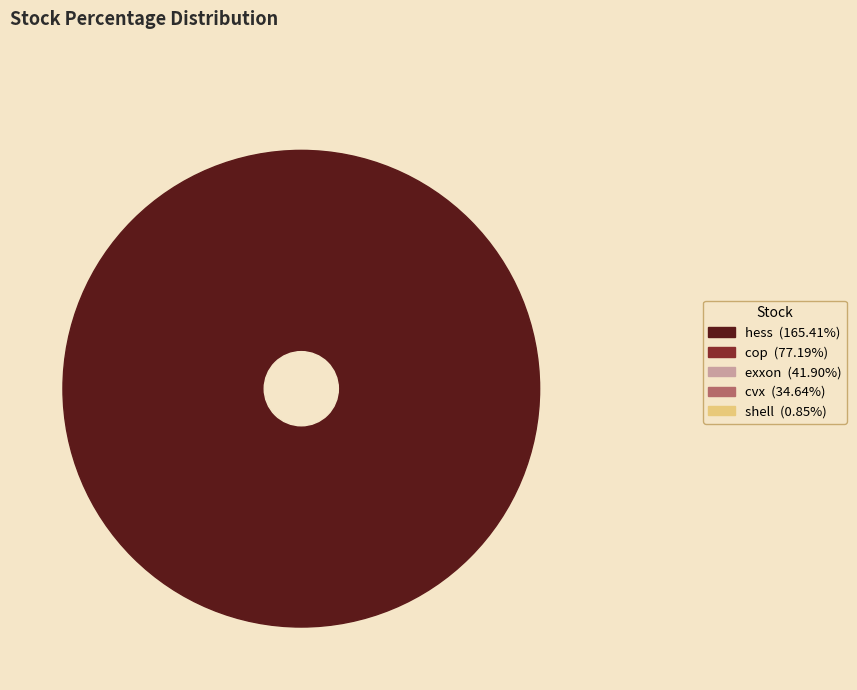

What percentage is NOT represented by exxon?

86.9%